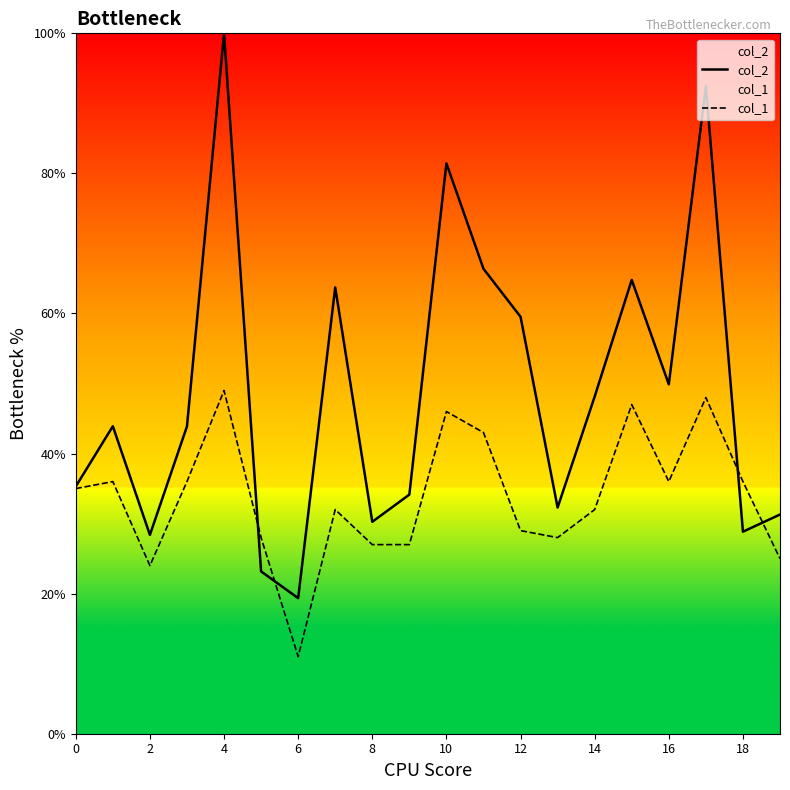

Is it true that col_1 equals 16.7 at 17?

False